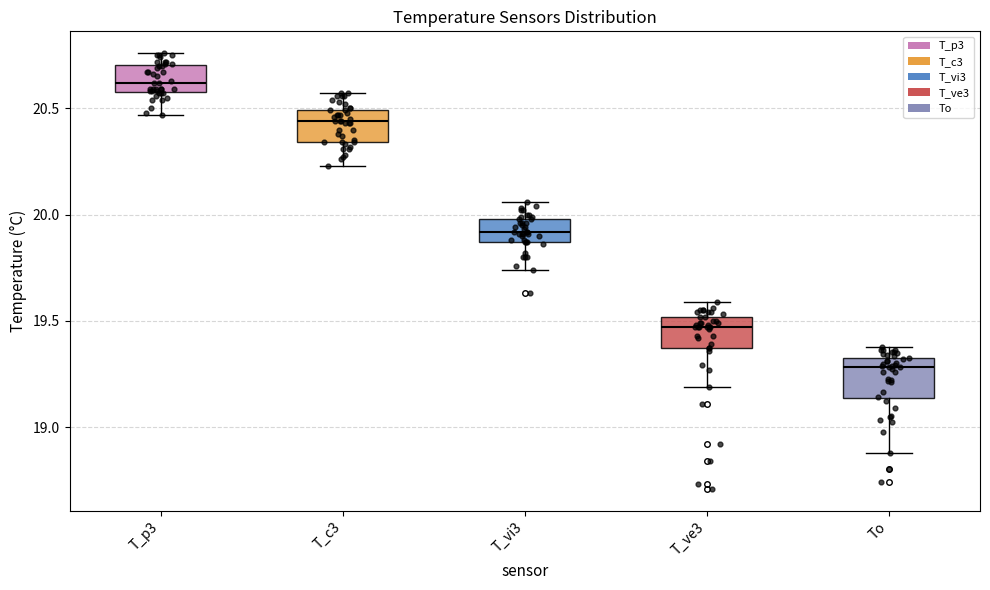

Which box's median line is the lowest?

To